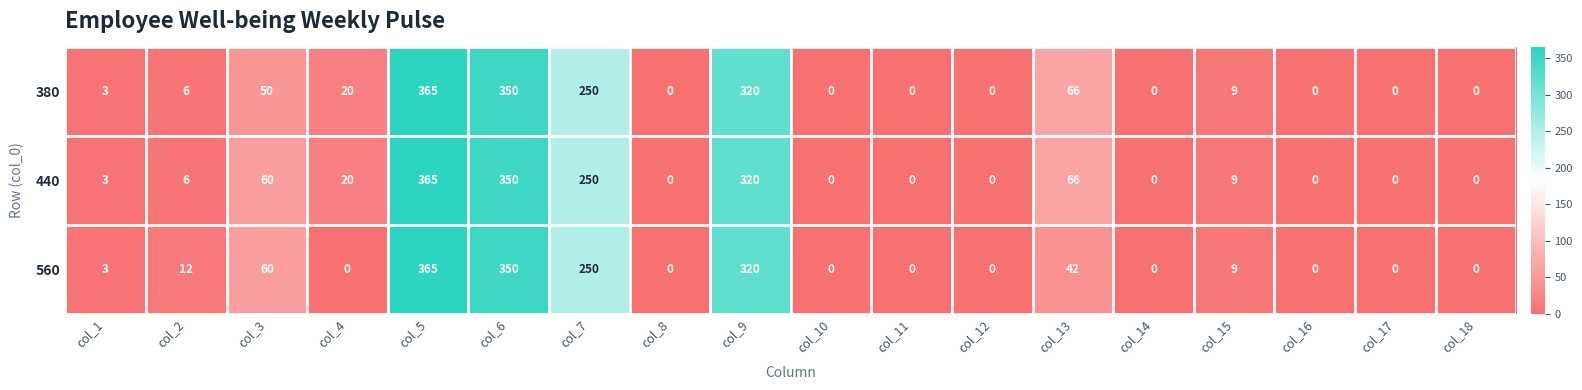

List the series in order of their overall mean, lowest first.

560, 380, 440